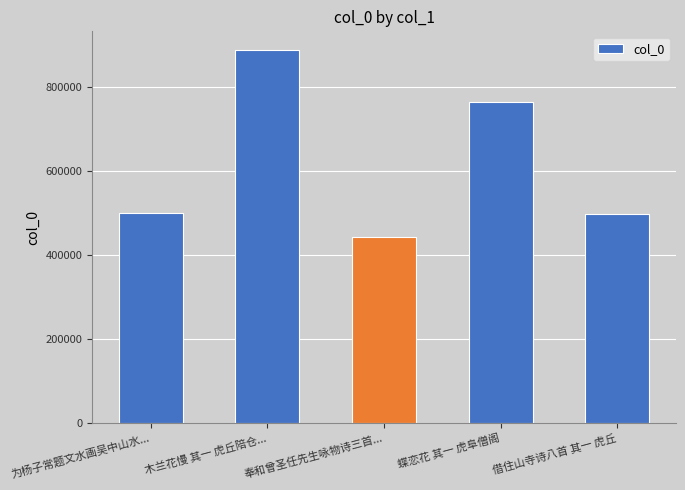

Is it true that the value at 木兰花慢 其一 虎丘陪仓... is 887456?

True